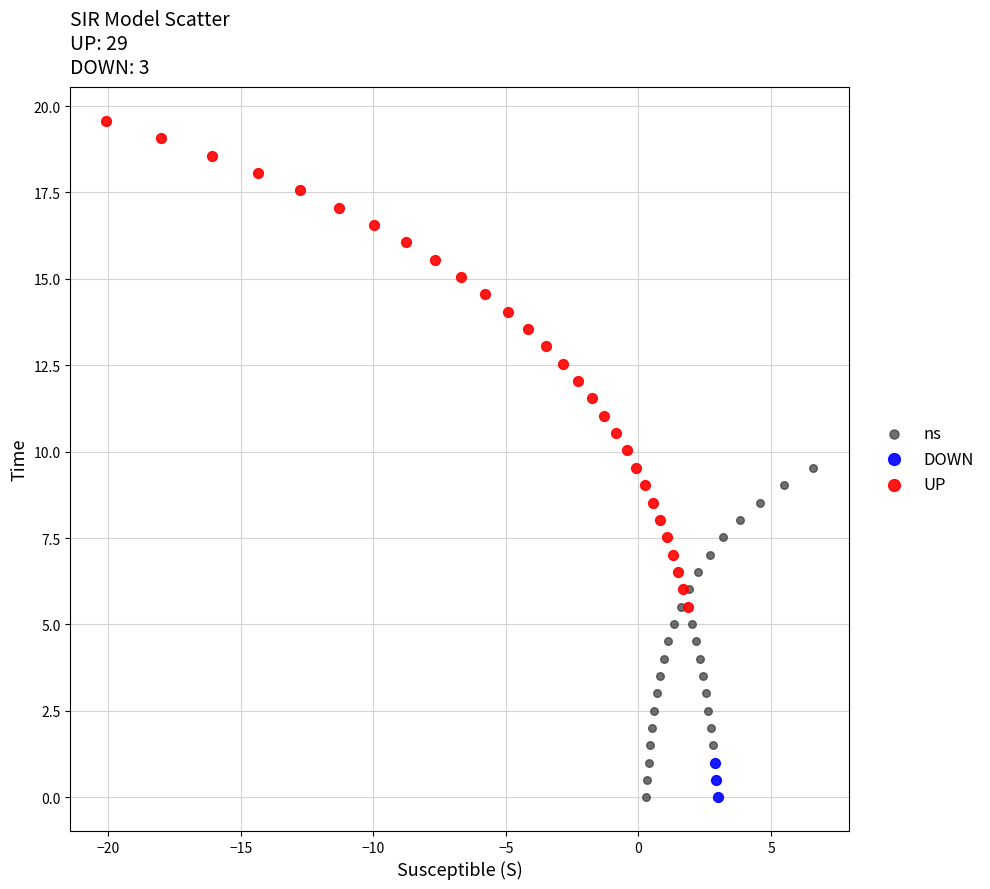

Which series has the largest Y range (max minus min)?

UP